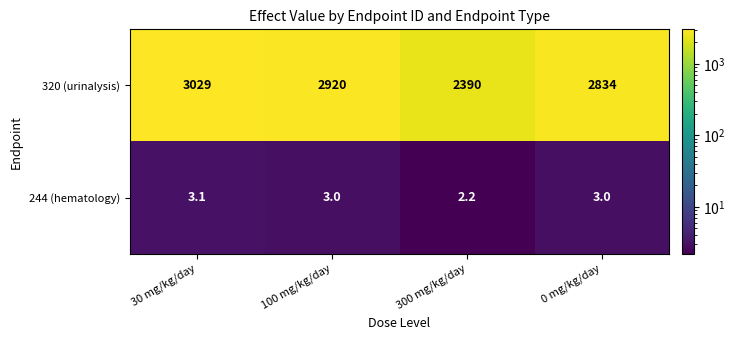

What is the difference between the highest and lowest values at 30 mg/kg/day?

3025.9